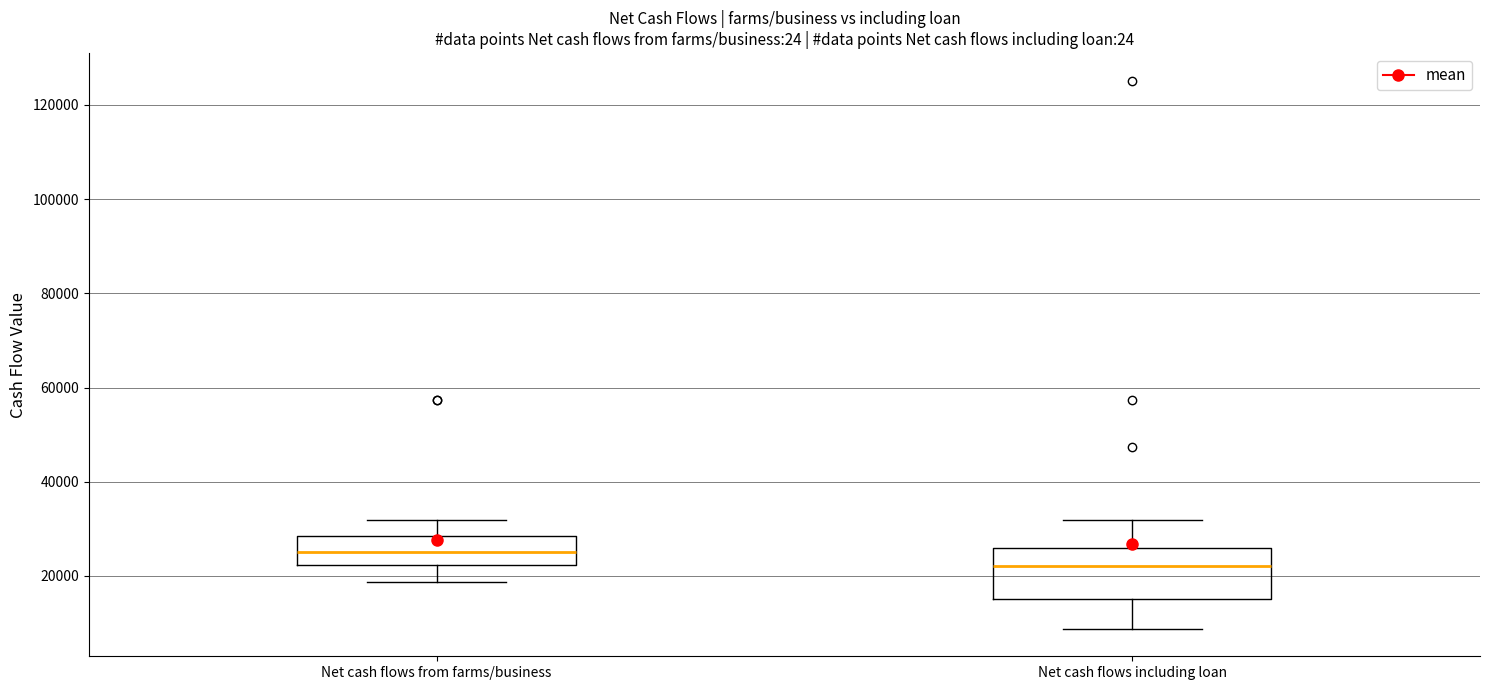

Which box's median line is the lowest?

Net cash flows including loan